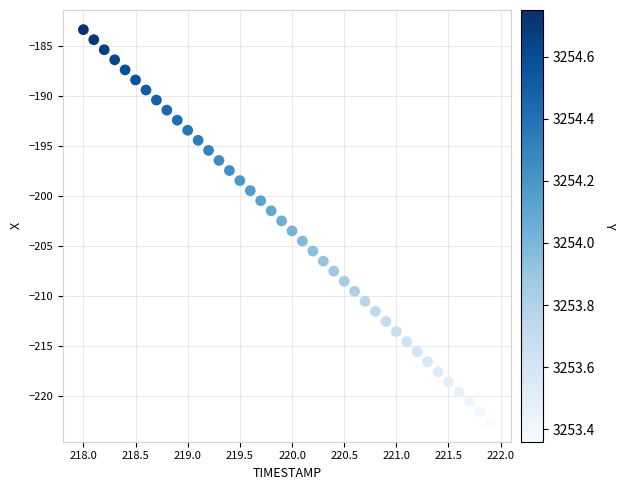

What is the range of X values (max minus min)?

3.9